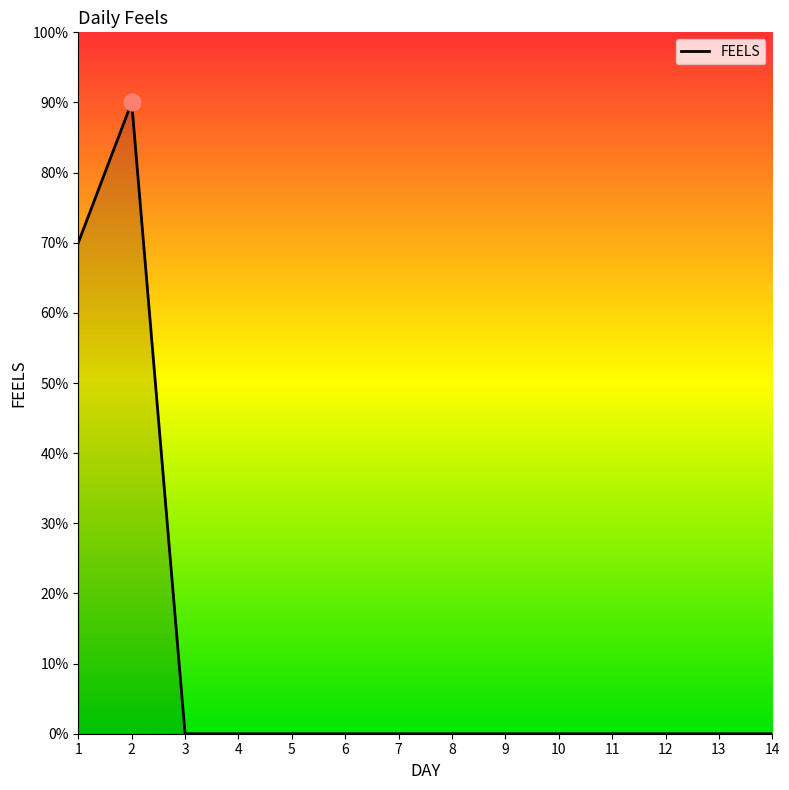

Reading left to right, transcribe all the data shown in this chart.

1=0.7	2=0.9	3=0.0	4=0.0	5=0.0	6=0.0	7=0.0	8=0.0	9=0.0	10=0.0	11=0.0	12=0.0	13=0.0	14=0.0